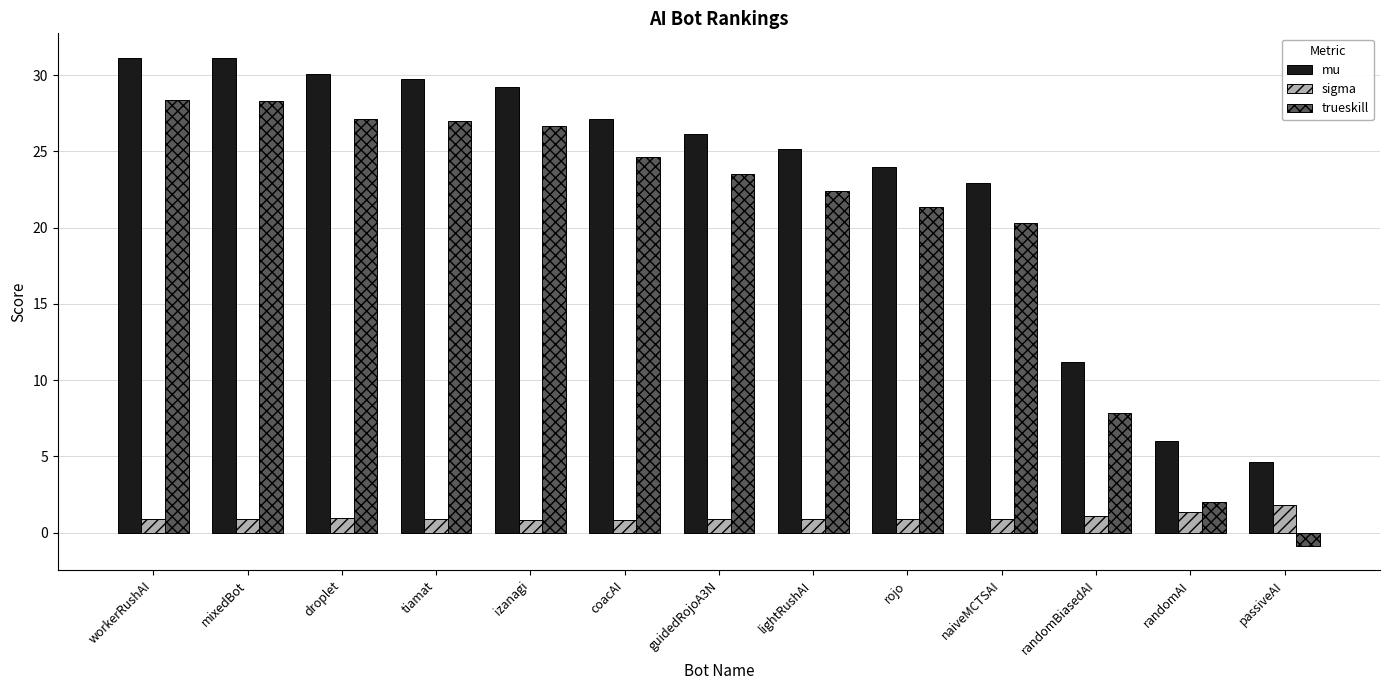

What is the sum of all mu values?

298.5